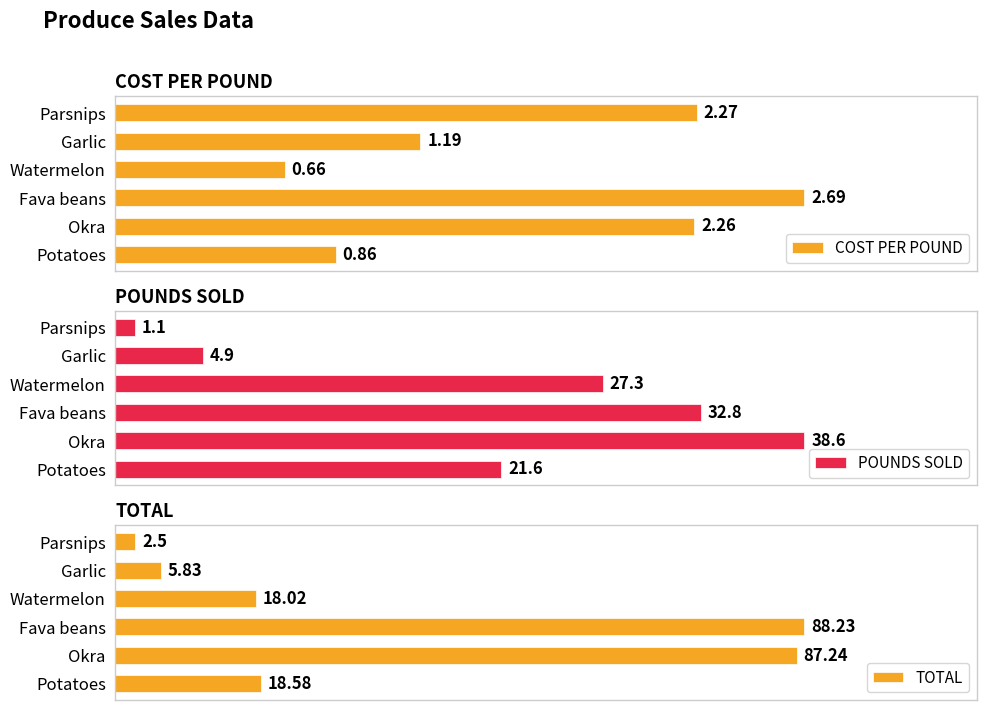

How many values in the TOTAL series are below 18?

2